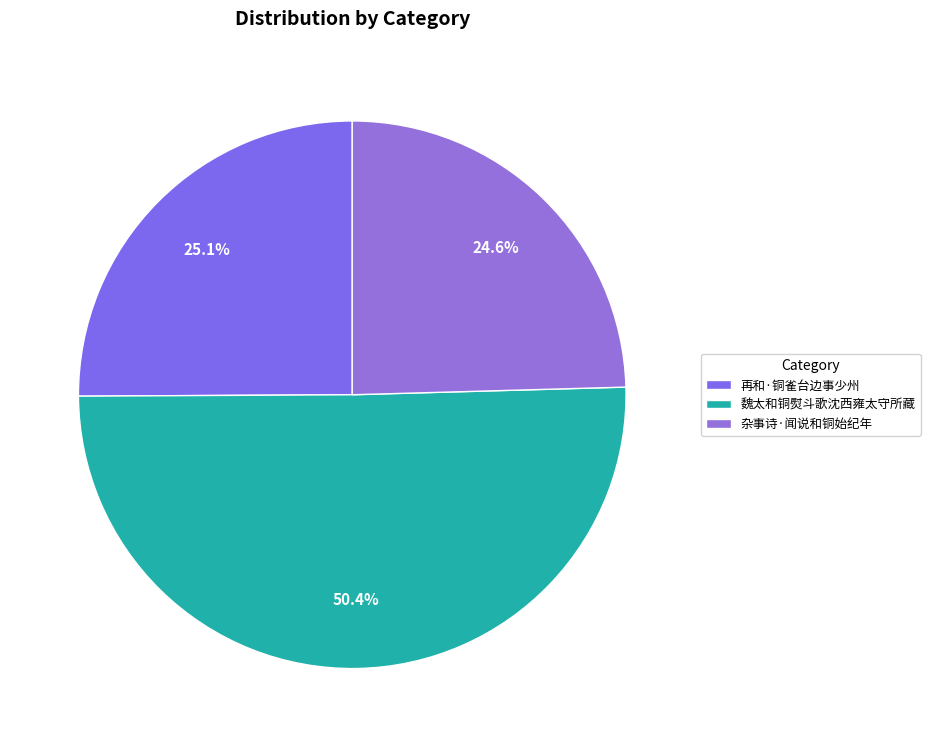

To the nearest percent, what is the combined percentage of 杂事诗·闻说和铜始纪年 and 魏太和铜熨斗歌沈西雍太守所藏?

75%